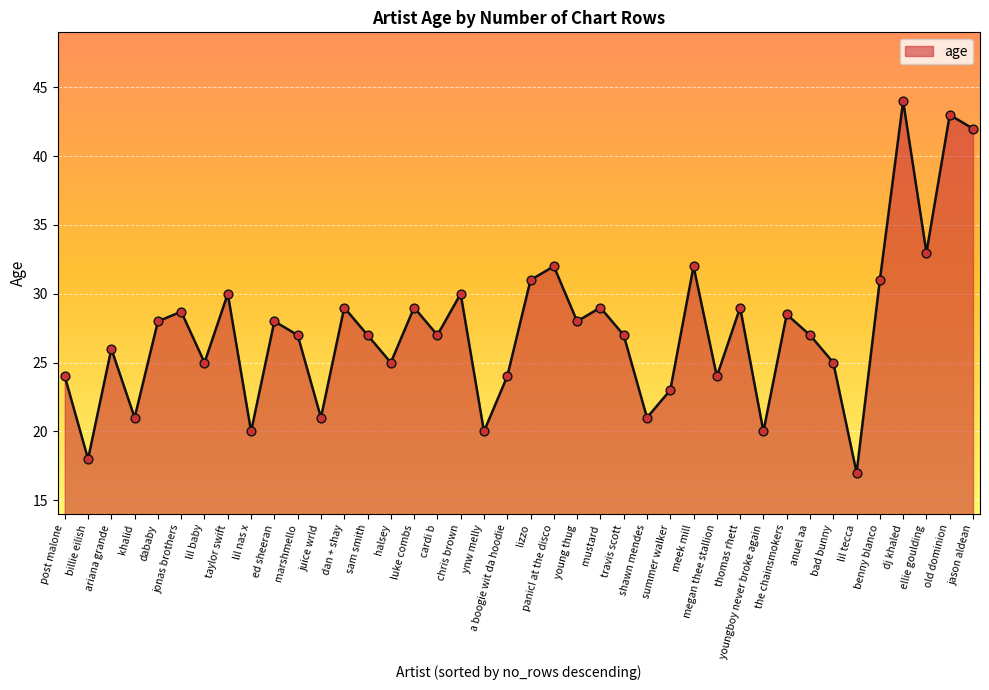

Which has a higher value, sam smith or young thug?

young thug